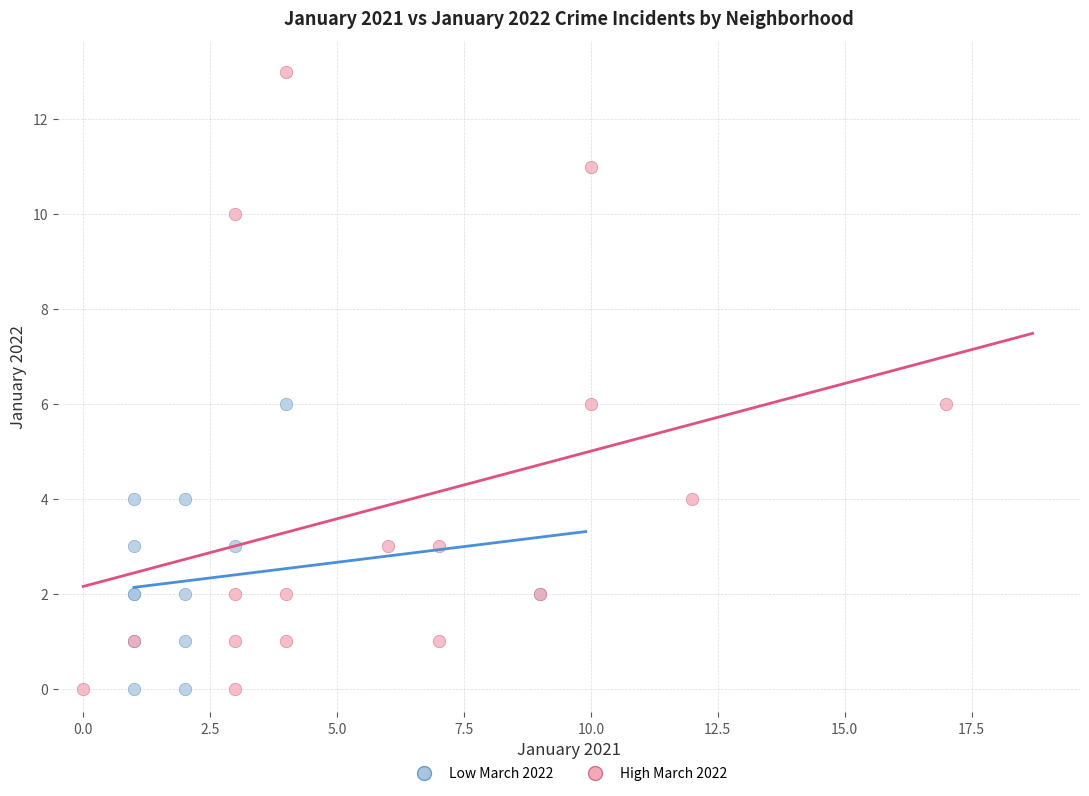

Which series has the largest Y range (max minus min)?

High March 2022